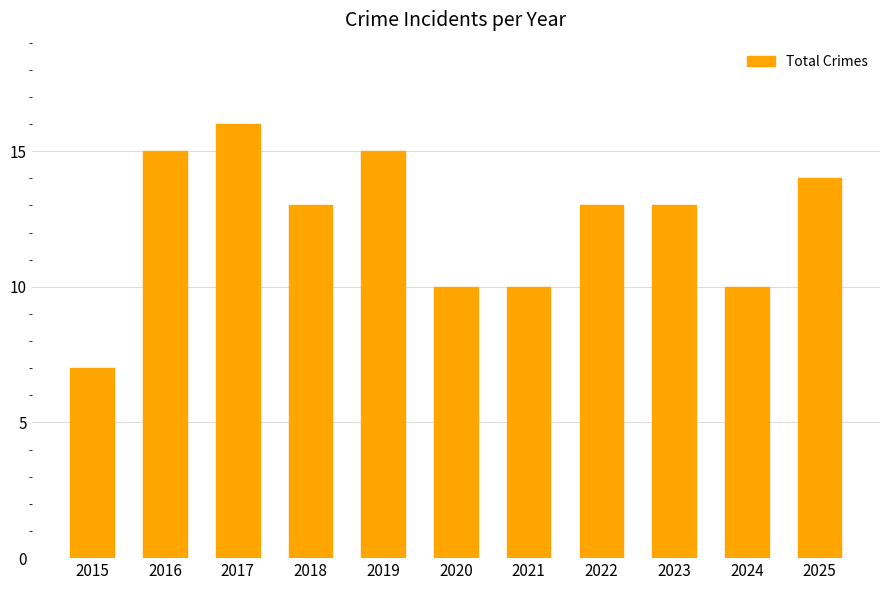

What is the average value?

12